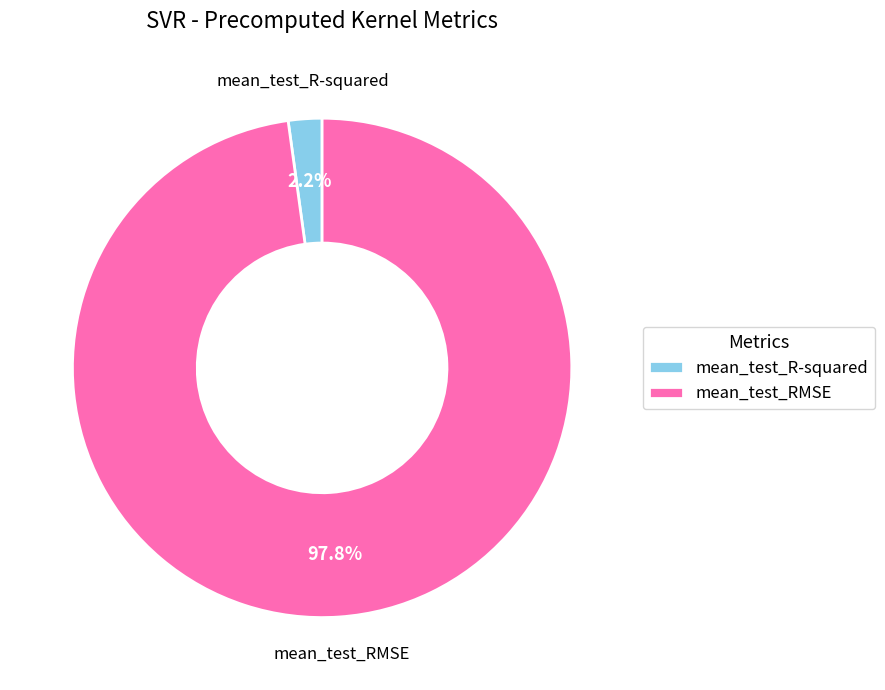

What percentage is the mean_test_R-squared slice, to the nearest percent?

2%